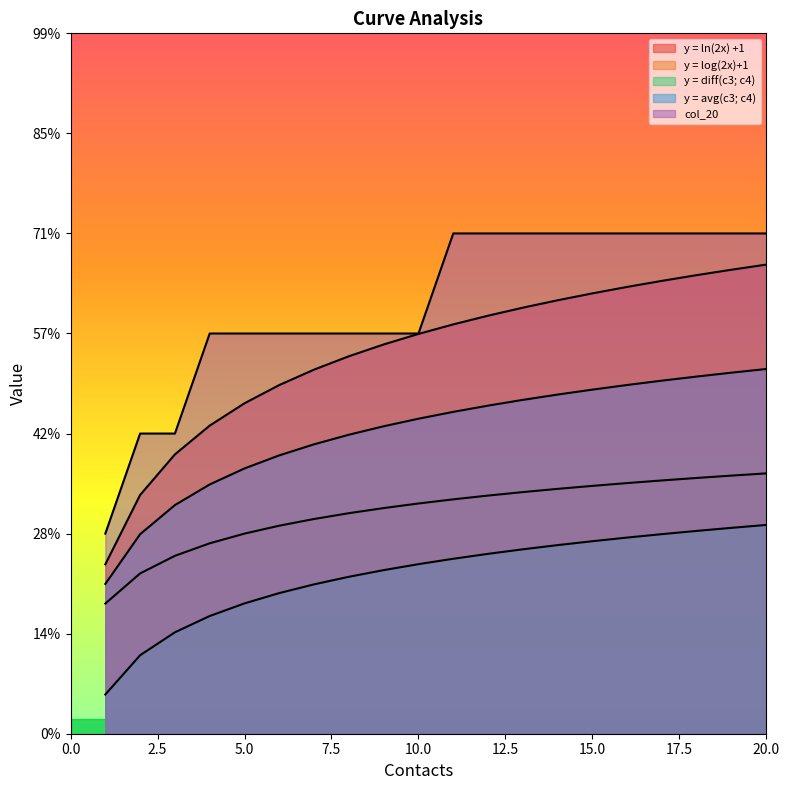

True or false: y = ln(2x) +1 and y = avg(c3; c4) intersect in this chart.

False